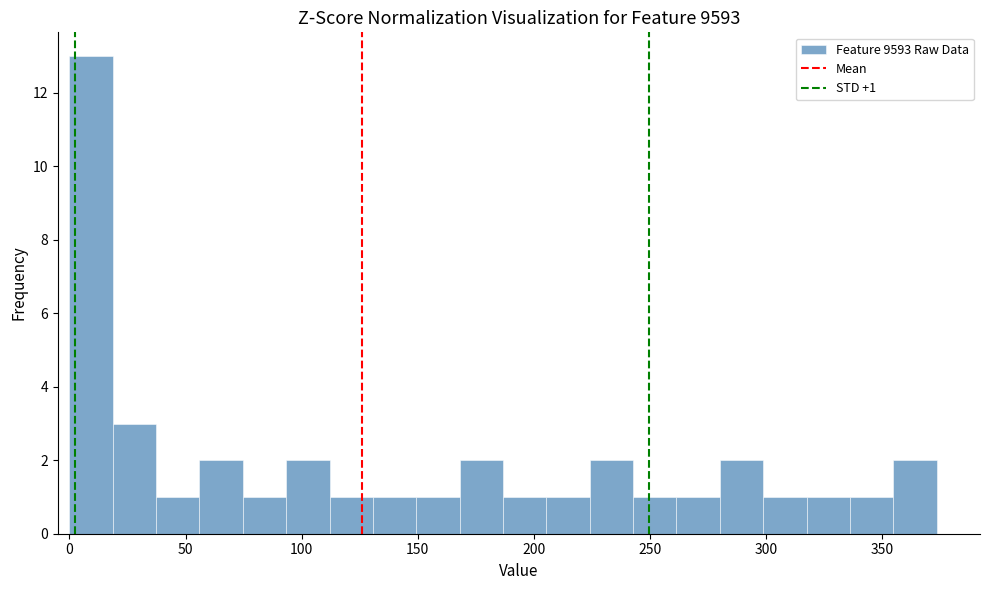

Around what value on the x-axis is the tallest bar? Give the approximate position of its centre, as read against the axis.

10